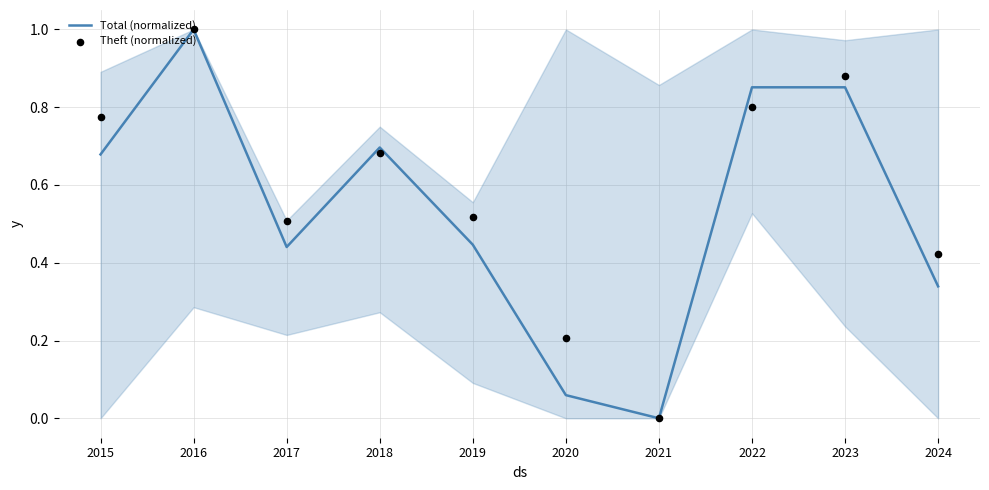

At how many categories does at least one series exceed 0?

9